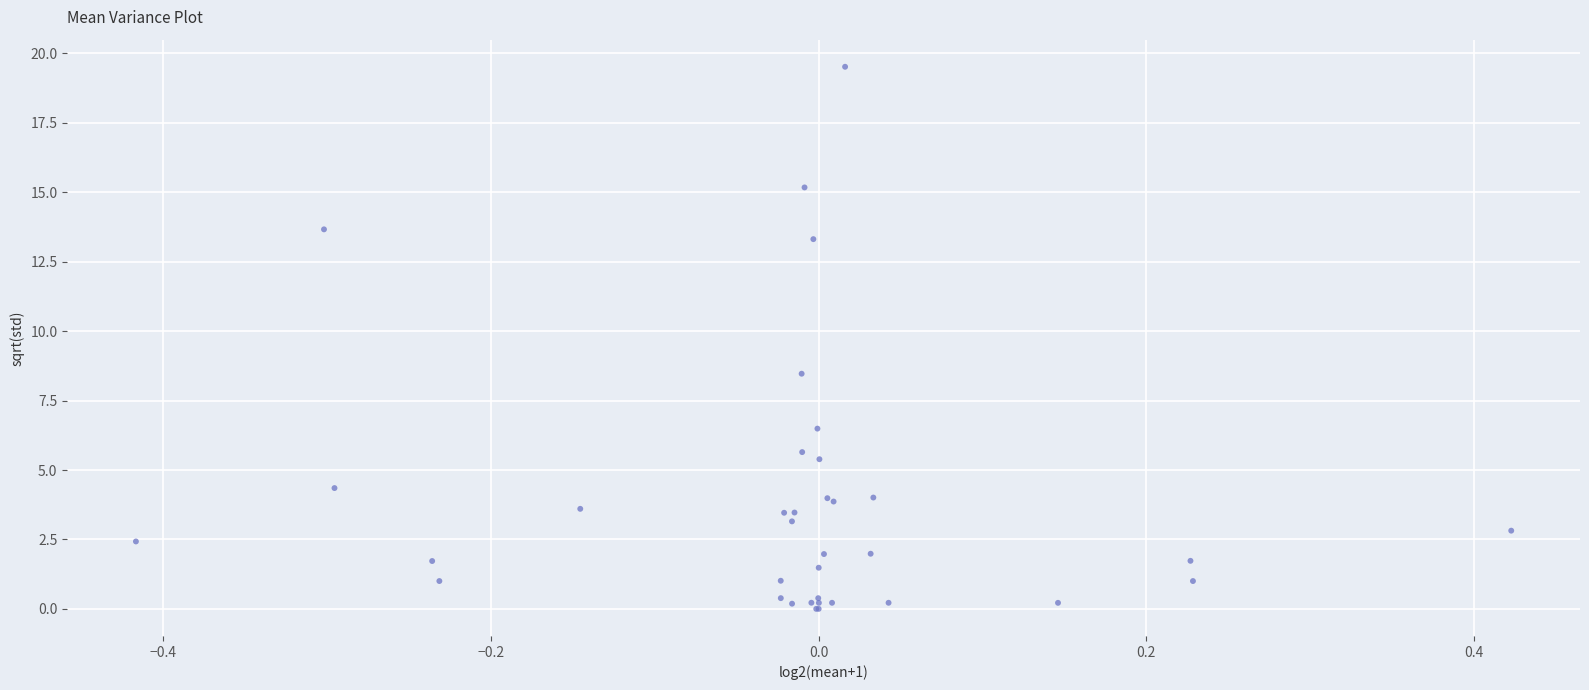

What Y value in the scatter plot is closest to 9?

8.5